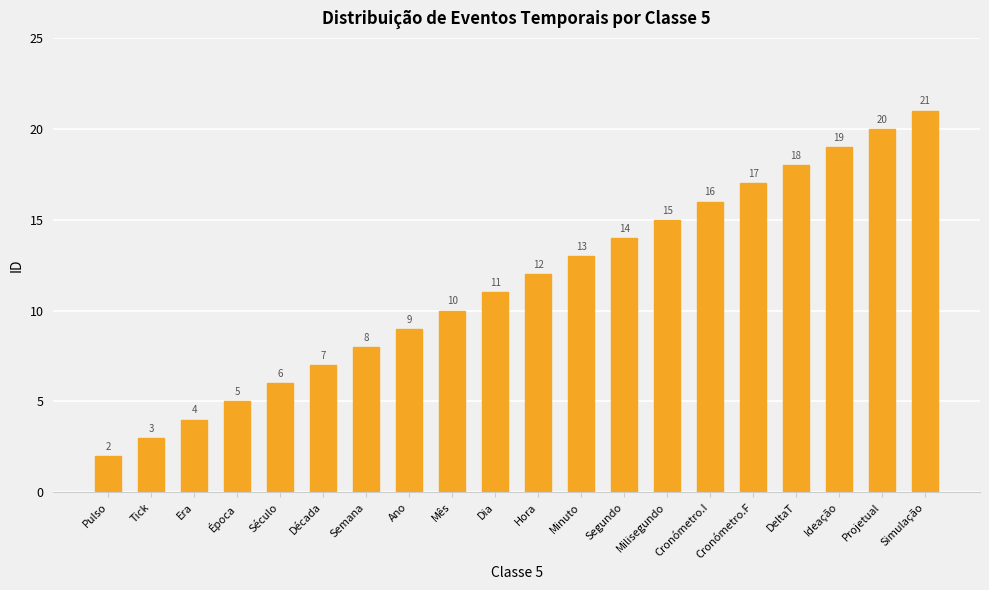

Is it true that the value at Época is 5?

True